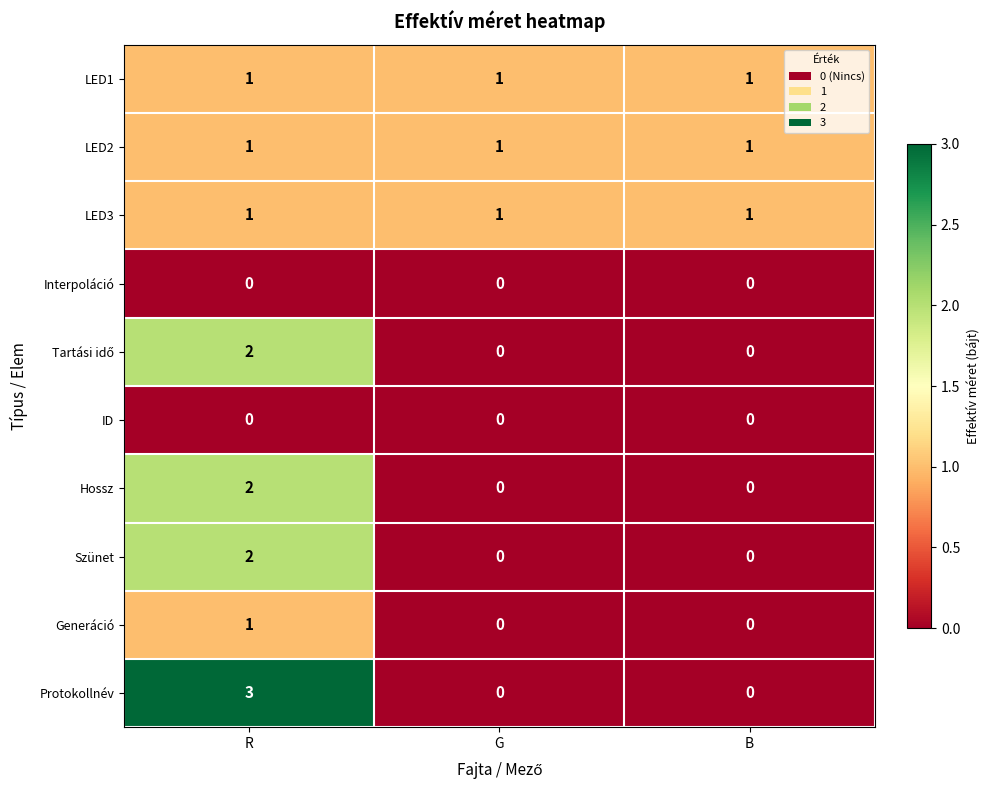

The value of LED2 at B is 2. True or false?

False